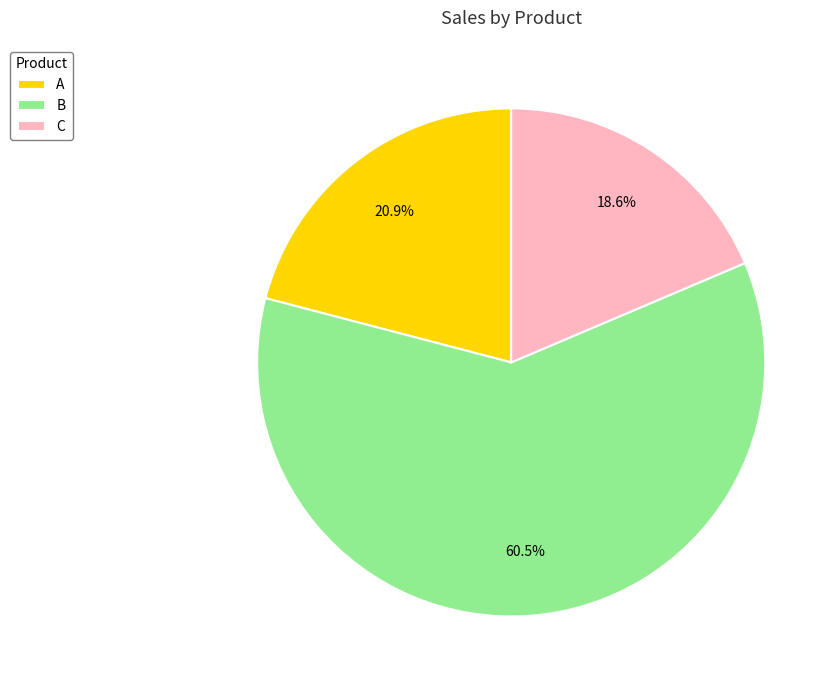

Is there any slice that represents more than half of the pie?

Yes